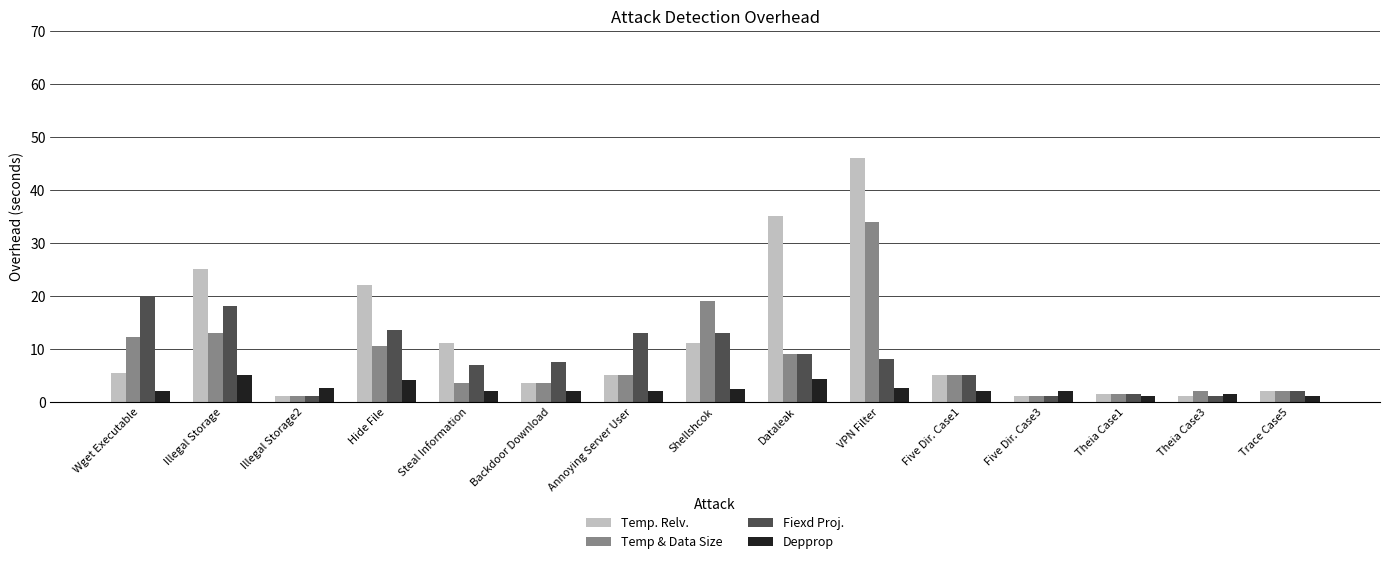

The Temp & Data Size series shows 3.8 at Dataleak. True or false?

False